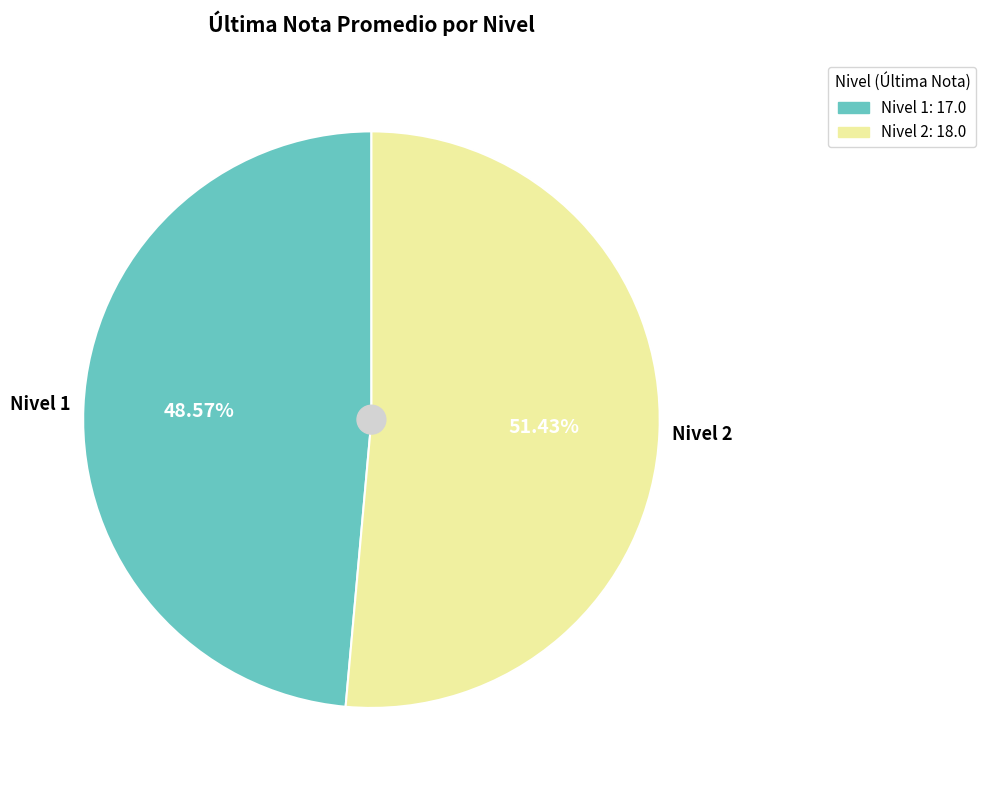

To the nearest percent, what is the difference between the largest and smallest slice percentages?

3%